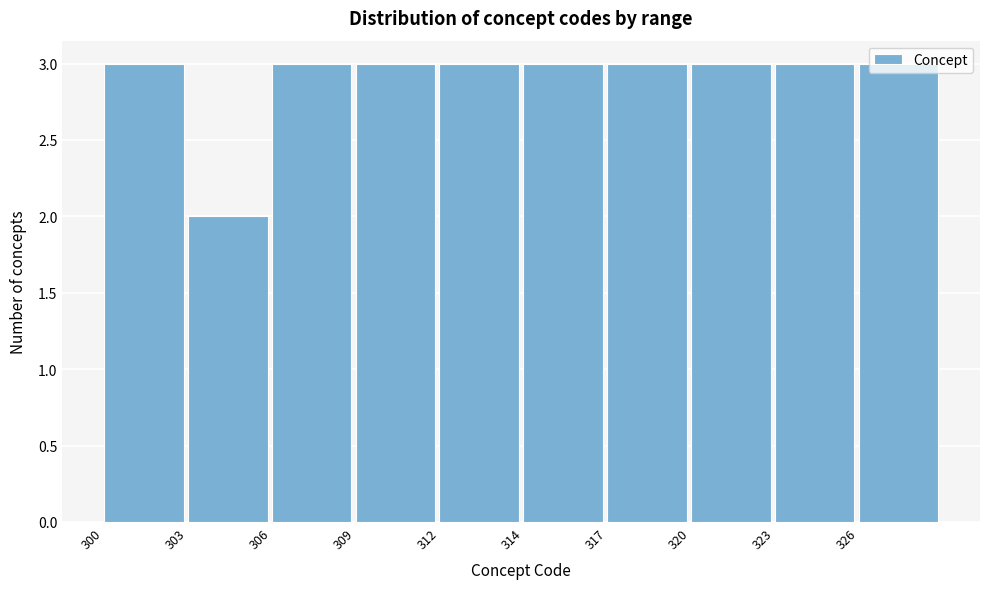

What is the average value?

3